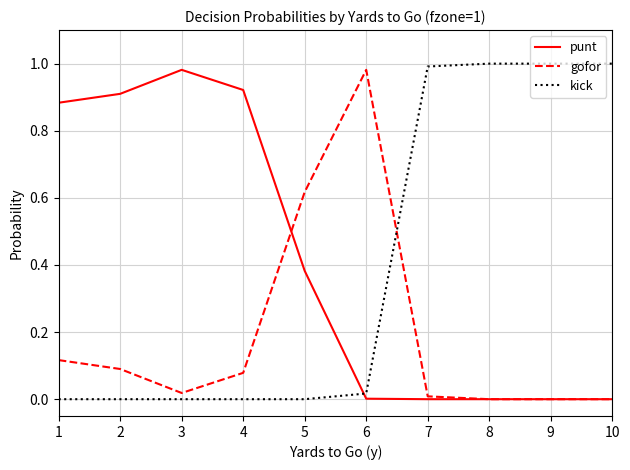

Is it true that punt equals 0.6 at 1?

False